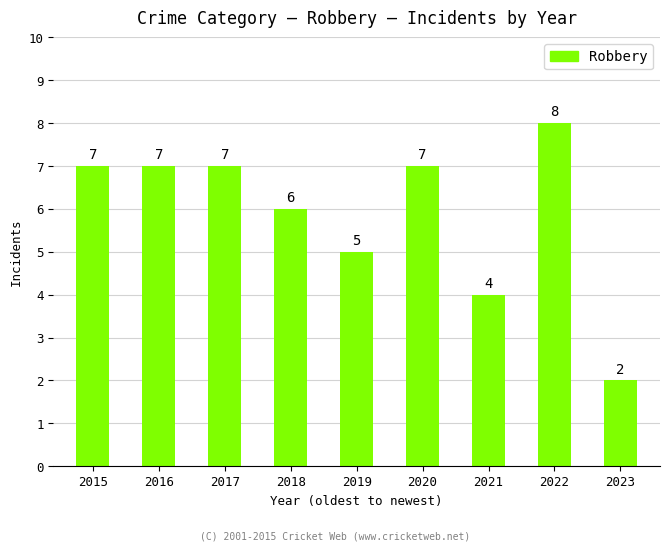

At which label is the value closest to 5?

2019